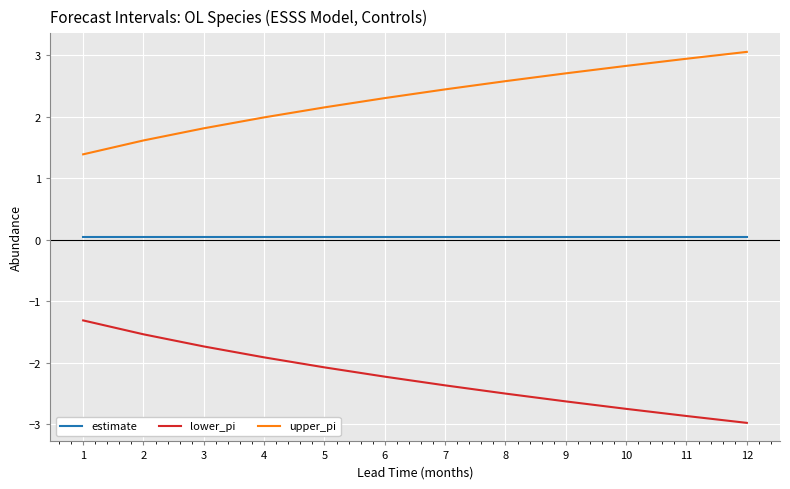

What is the difference between the lower_pi values at 4 and 7?

0.5